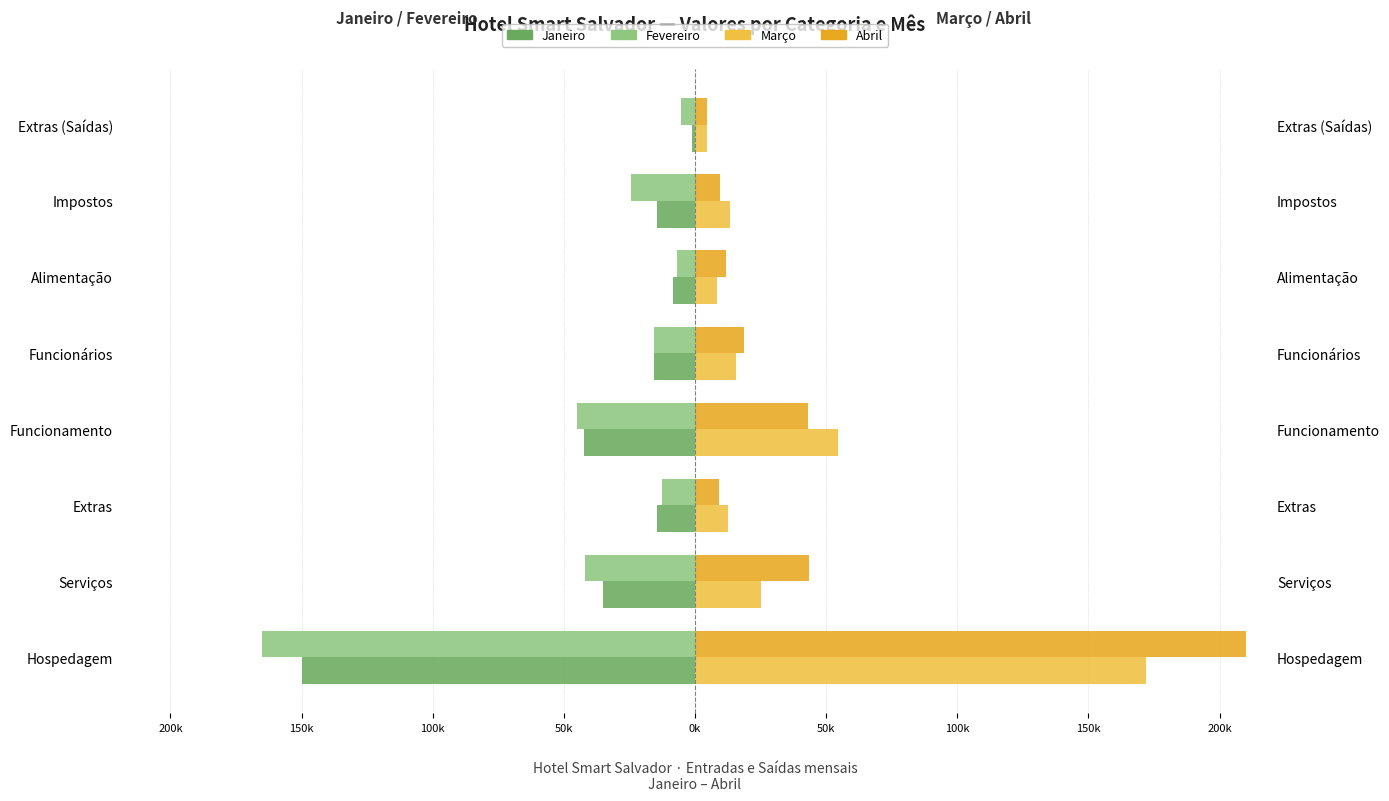

What is the label of the 2nd bar from the left?

Serviços